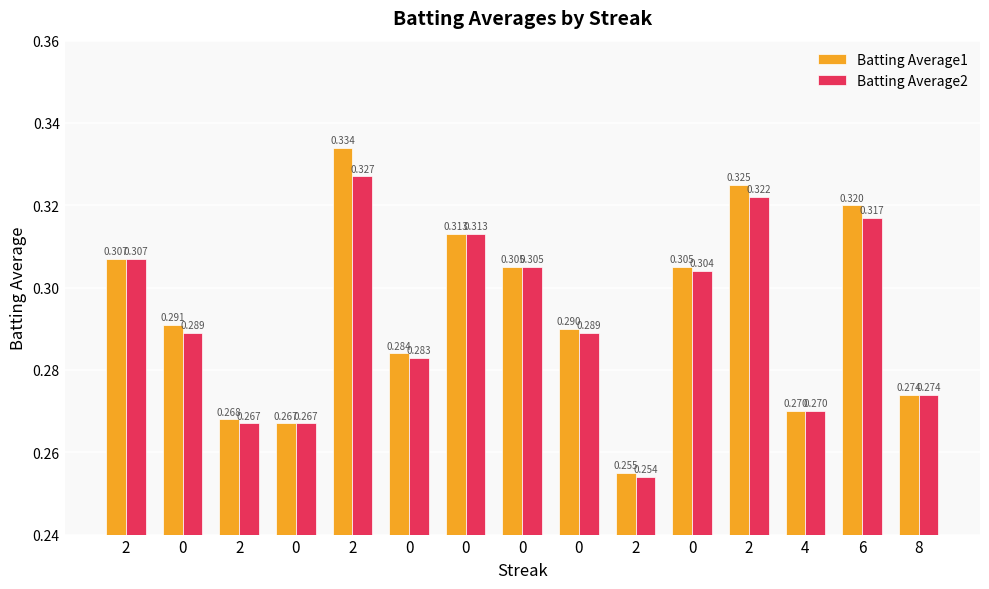

What are all the series names shown in the legend?

Batting Average1, Batting Average2